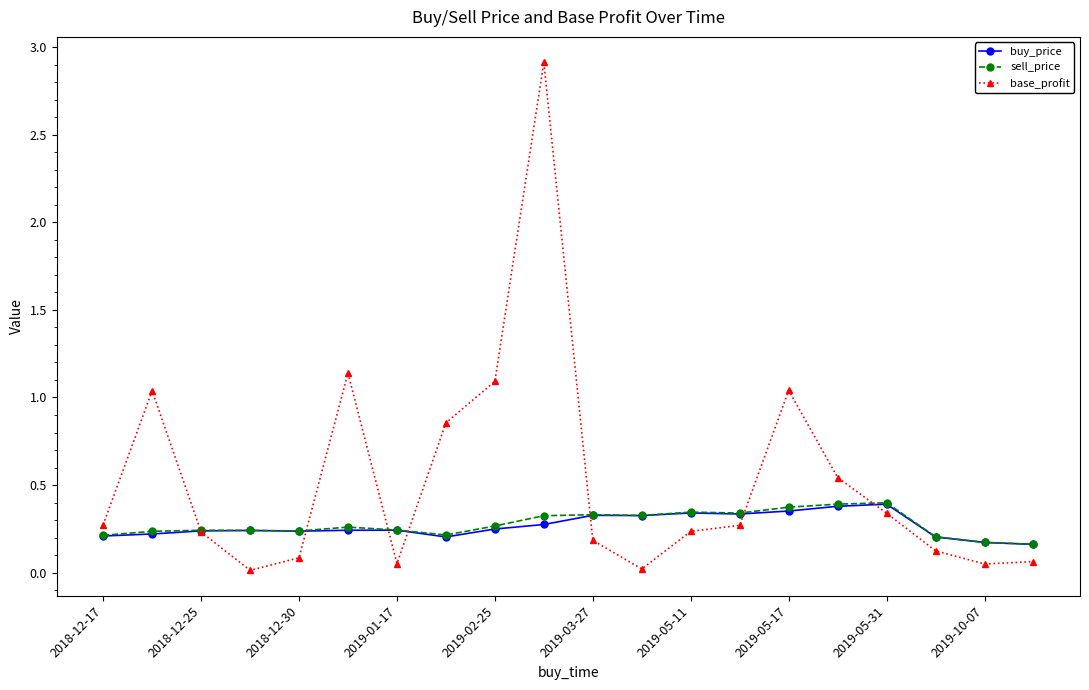

What is the difference between the maximum and minimum values in the base_profit series?

2.9